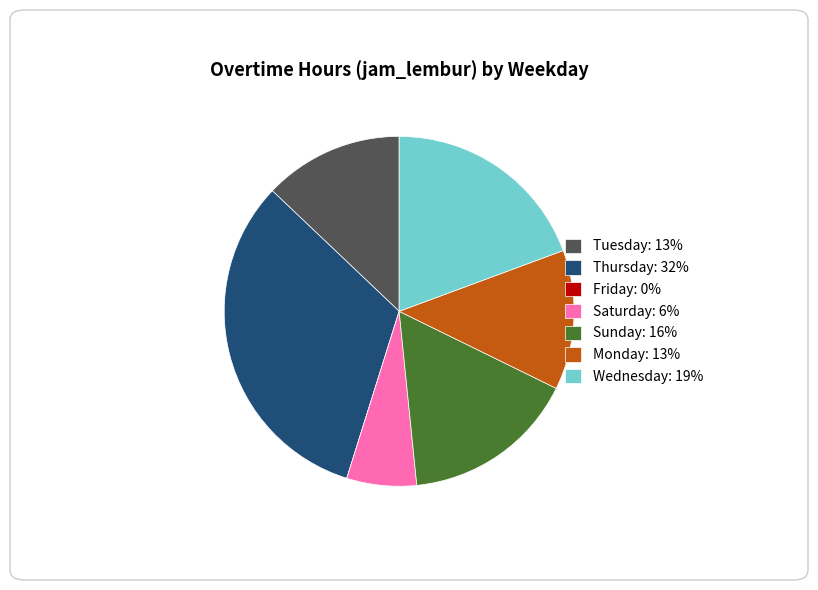

Do Saturday: 6% and Tuesday: 13% together represent more than half of the pie?

No